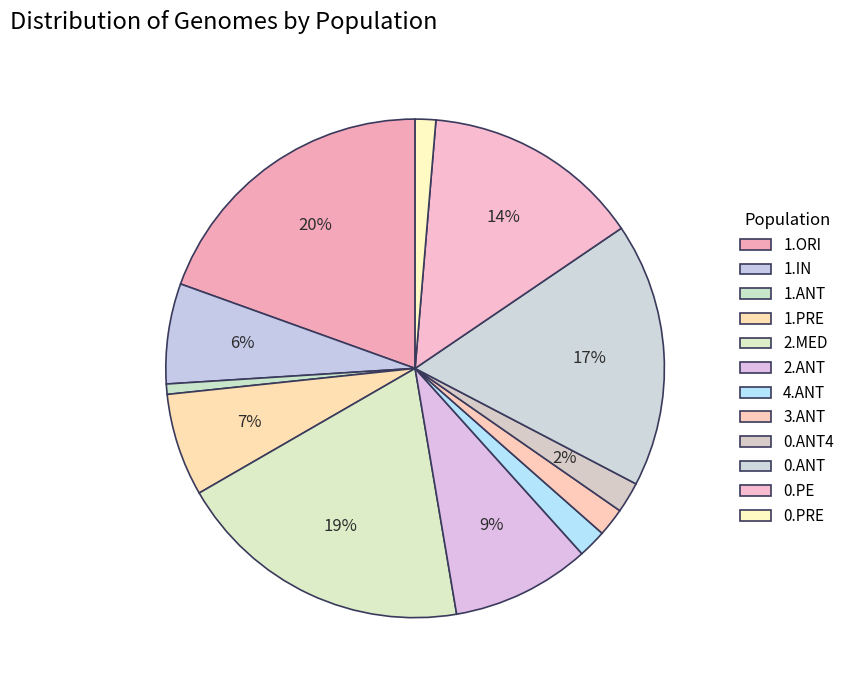

Approximately how many times larger is the value at 3.ANT compared to 0.PRE?

1.4